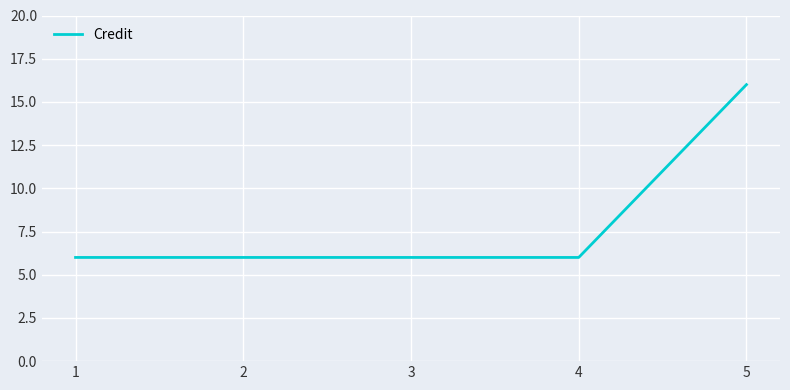

Count the values in the range 6 to 7.

4